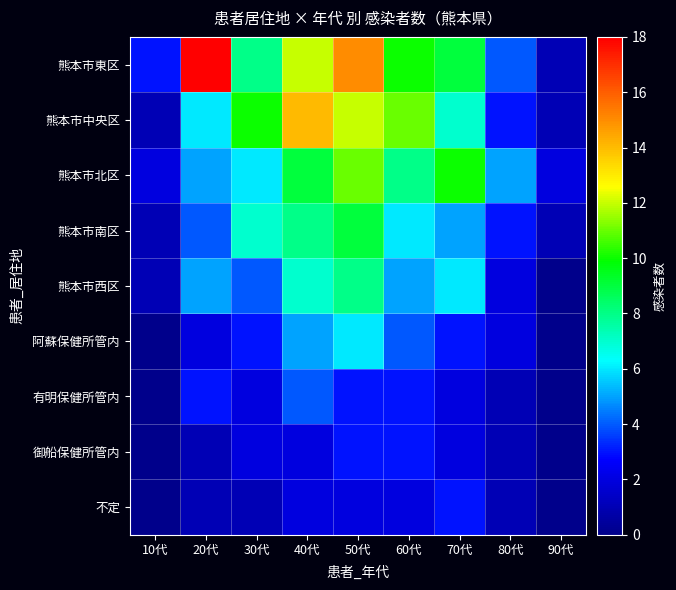

Reading left to right, extract all data points from this chart.

熊本市東区: 10代=3	20代=18	30代=8	40代=12	50代=15	60代=10	70代=9	80代=4	90代=1
熊本市中央区: 10代=1	20代=6	30代=10	40代=14	50代=12	60代=11	70代=7	80代=3	90代=1
熊本市北区: 10代=2	20代=5	30代=6	40代=9	50代=11	60代=8	70代=10	80代=5	90代=2
熊本市南区: 10代=1	20代=4	30代=7	40代=8	50代=9	60代=6	70代=5	80代=3	90代=1
熊本市西区: 10代=1	20代=5	30代=4	40代=7	50代=8	60代=5	70代=6	80代=2	90代=0
阿蘇保健所管内: 10代=0	20代=2	30代=3	40代=5	50代=6	60代=4	70代=3	80代=2	90代=0
有明保健所管内: 10代=0	20代=3	30代=2	40代=4	50代=3	60代=3	70代=2	80代=1	90代=0
御船保健所管内: 10代=0	20代=1	30代=2	40代=2	50代=3	60代=3	70代=2	80代=1	90代=0
不定: 10代=0	20代=1	30代=1	40代=2	50代=2	60代=2	70代=3	80代=1	90代=0